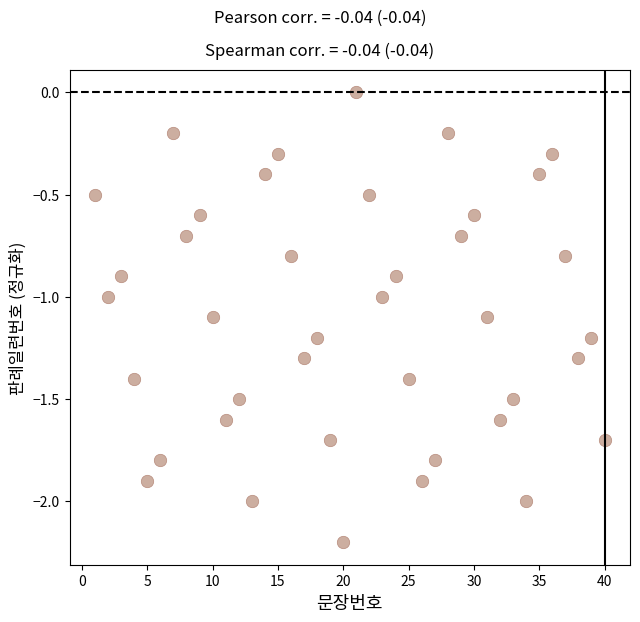

What is the range of X values (max minus min)?

39.0